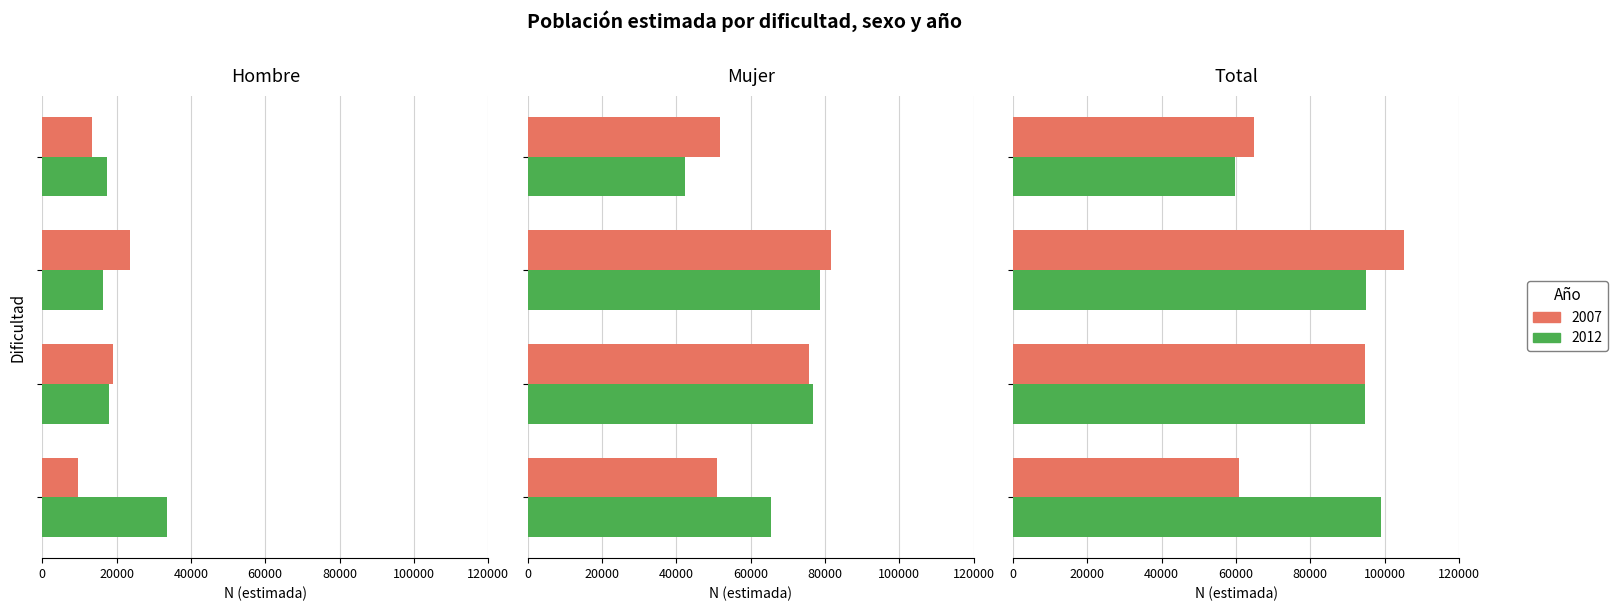

What is the difference between the second highest and minimum values in the Hombre 2012 series?

1590